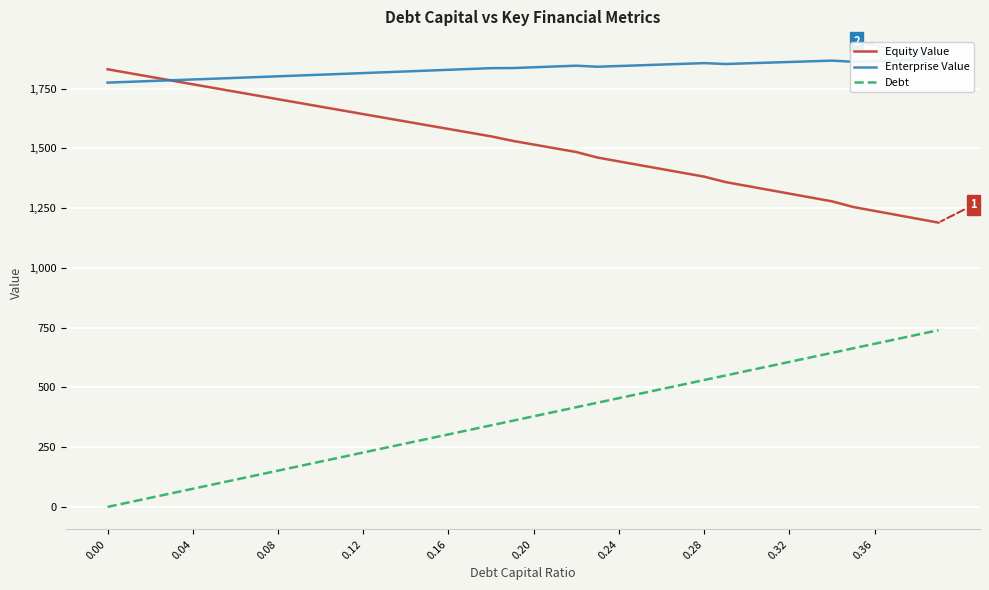

True or false: Enterprise Value and Debt cross at least once.

False